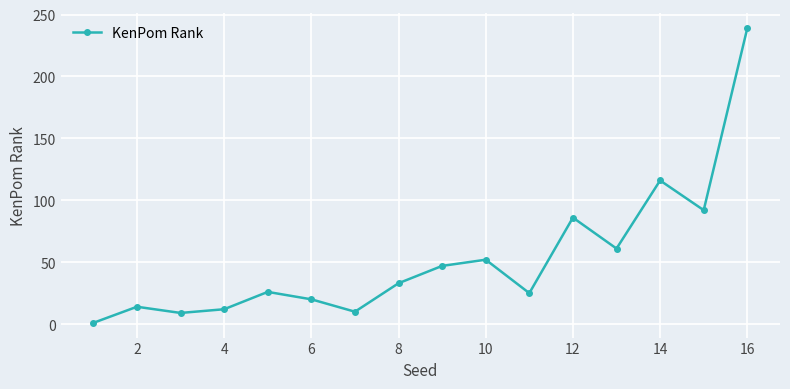

True or false: there are more than 2 points higher than both neighbors.

True